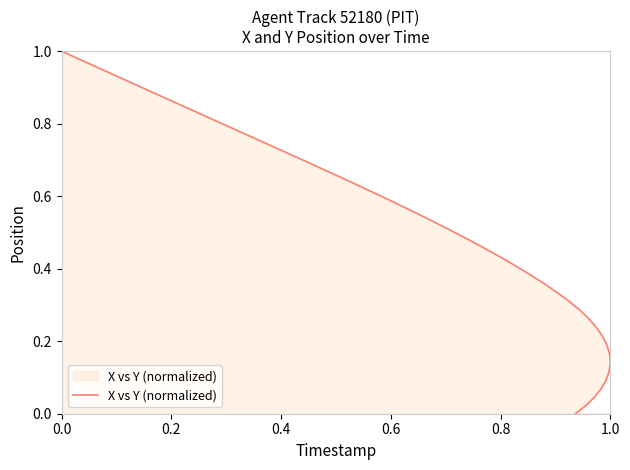

How many lines are shown in the chart?

1